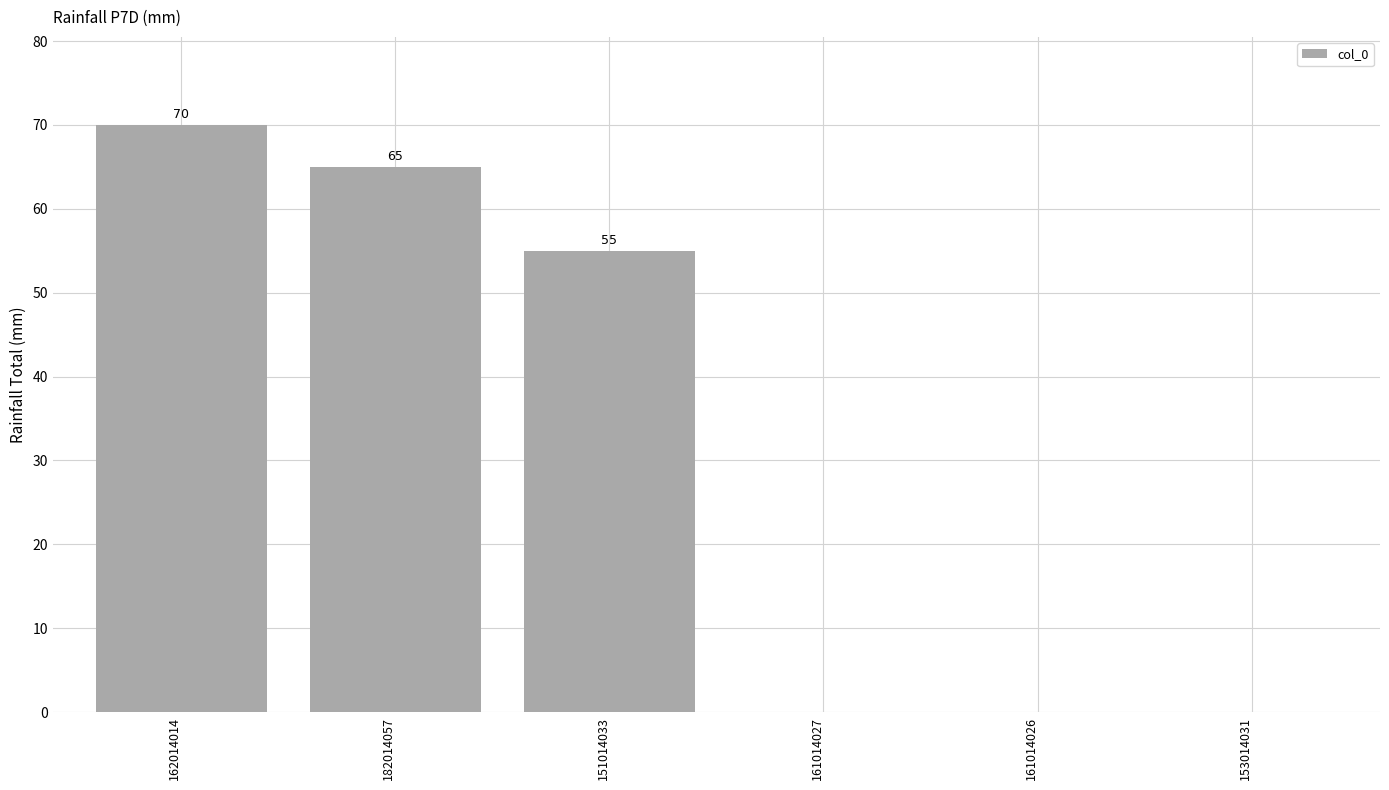

Reading right to left, what are all the values shown in this chart?

153014031=0	161014026=0	161014027=0	151014033=55	182014057=65	162014014=70